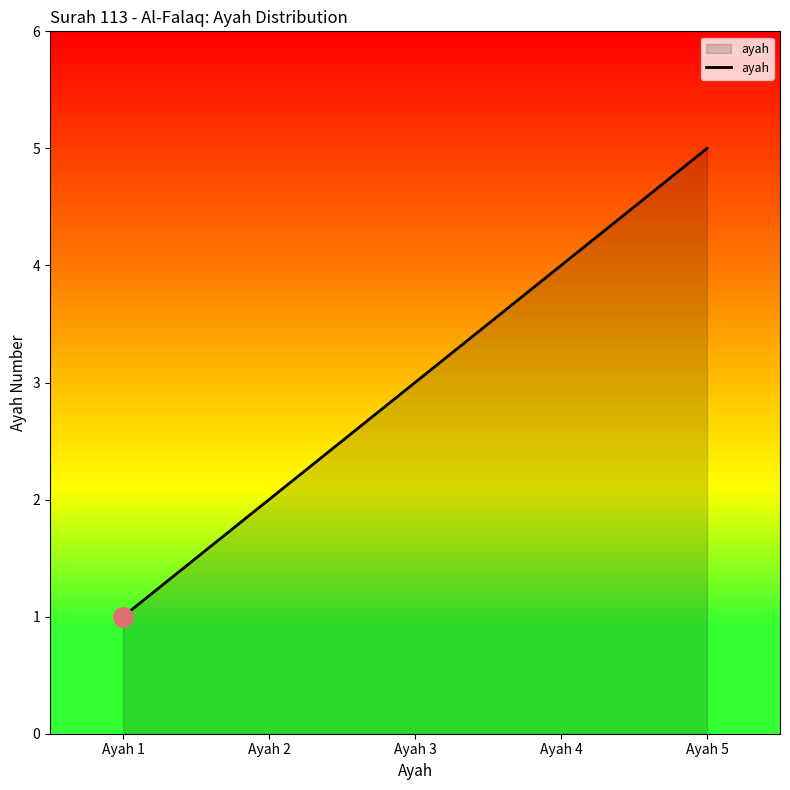

Is it true that the value at Ayah 5 is 9?

False